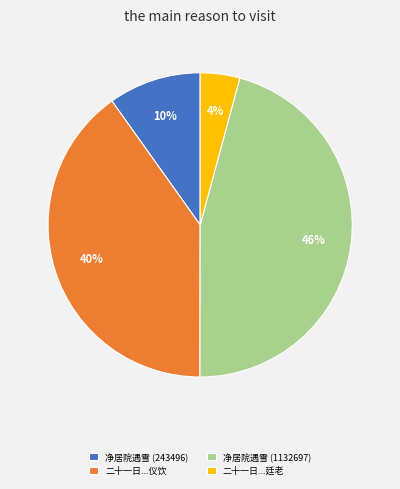

Is it true that 净居院遇雪 (243496) is 24% of the pie?

False